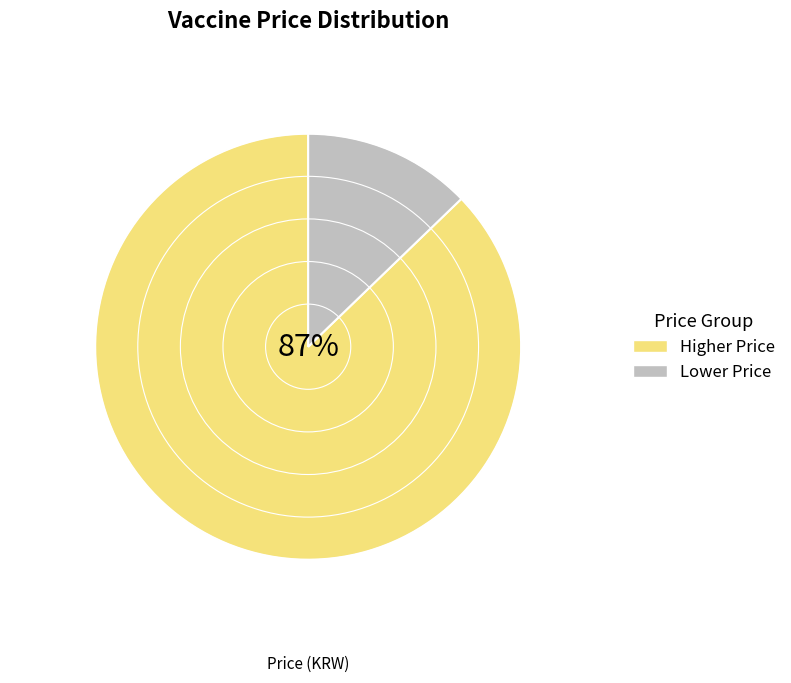

To the nearest percent, what is the difference between the largest and smallest slice percentages?

74%